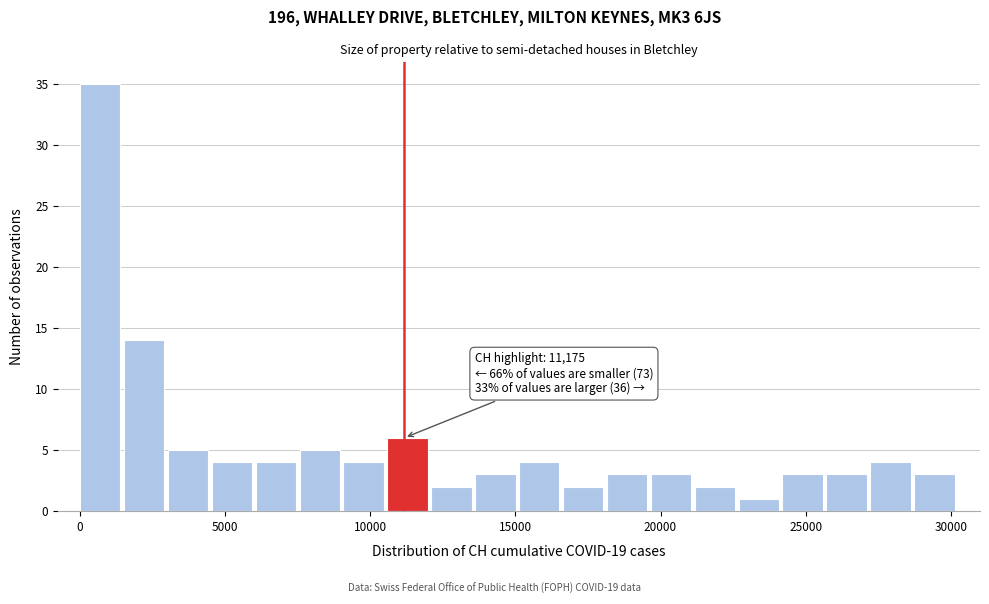

Read against the x-axis, roughly where is the centre of the tallest bar?

500